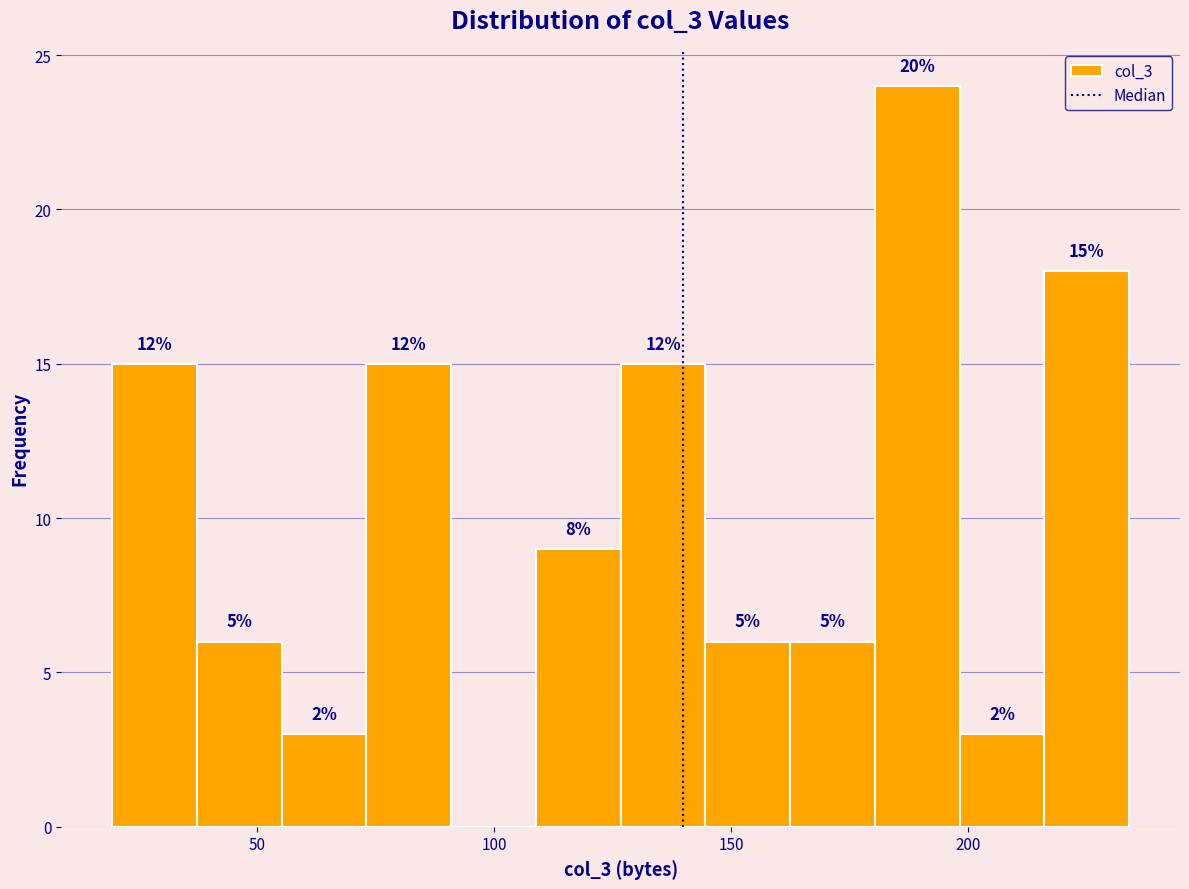

Around what value on the x-axis is the tallest bar? Give the approximate position of its centre, as read against the axis.

190